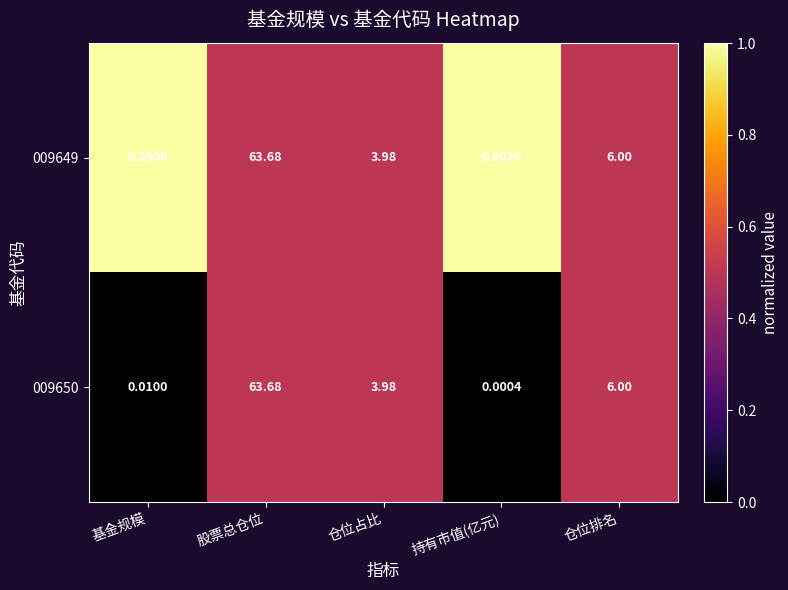

List the labels in order of 009650 value, largest first.

股票总仓位, 仓位排名, 仓位占比, 基金规模, 持有市值(亿元)